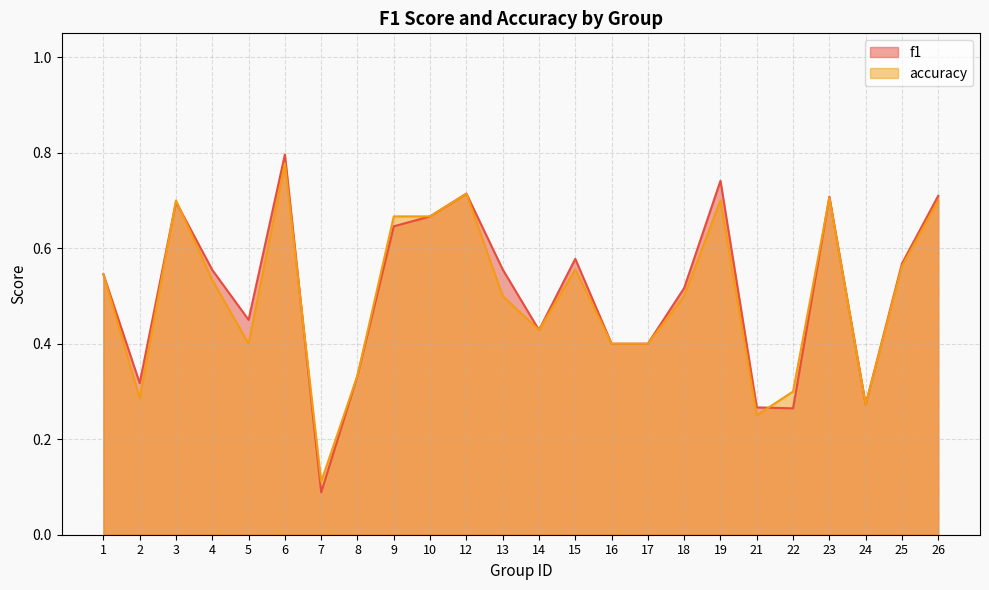

Between which two adjacent categories do accuracy and f1 first intersect?

2 and 3